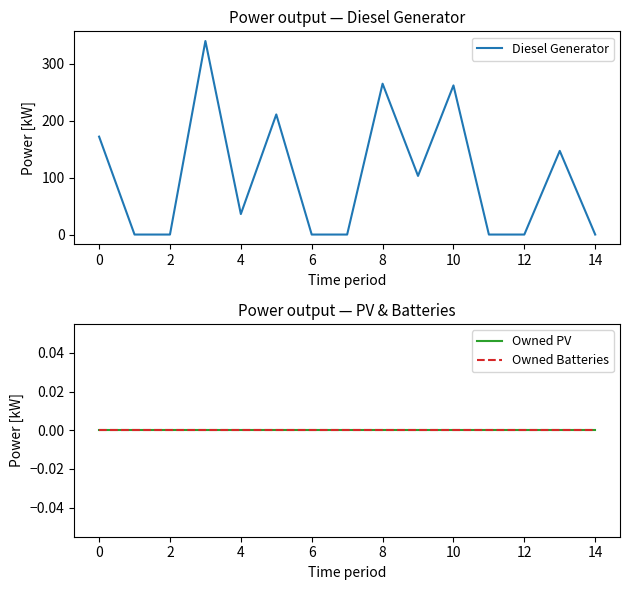

The value of Diesel Generator at 10 is 342. True or false?

False